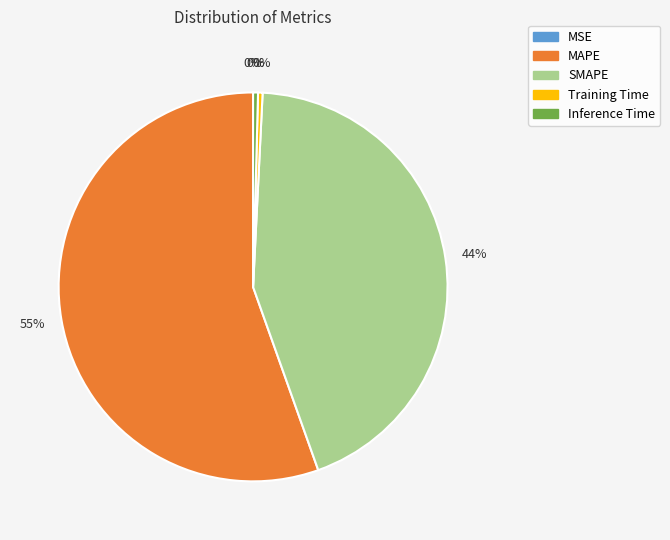

Does Training Time represent more than half of the total?

No